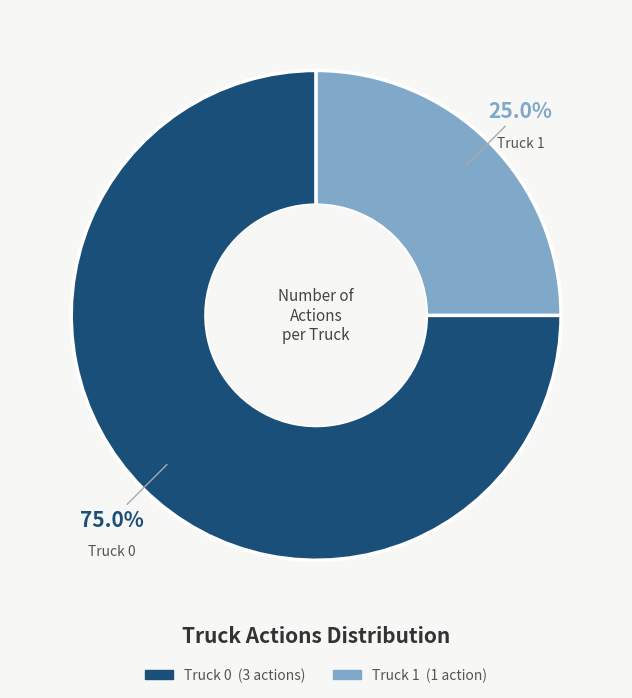

Which category has the smallest portion of the pie?

Truck 1